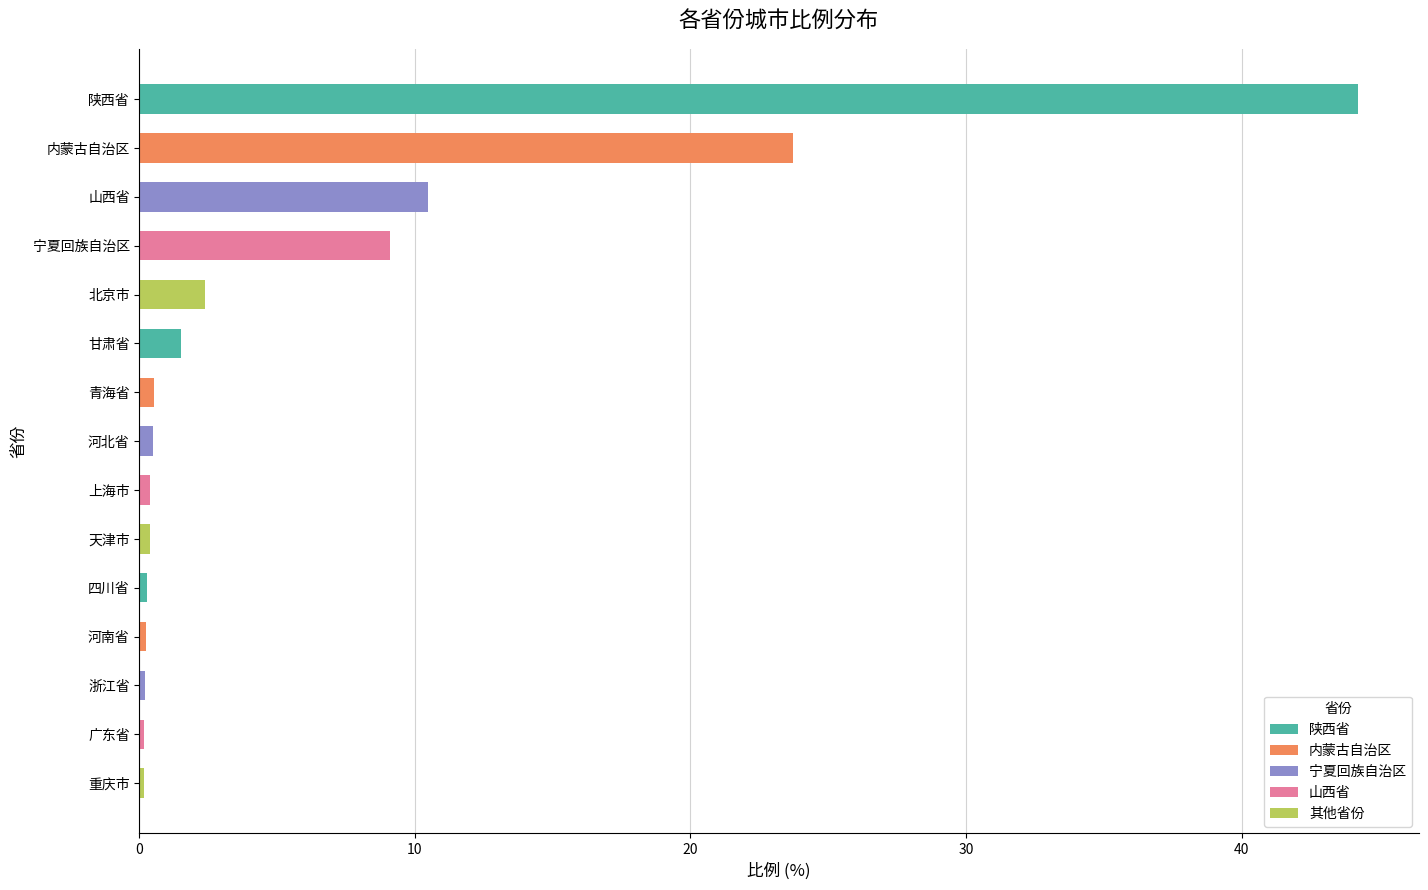

True or false: the data shows 15.2 at 山西省.

False